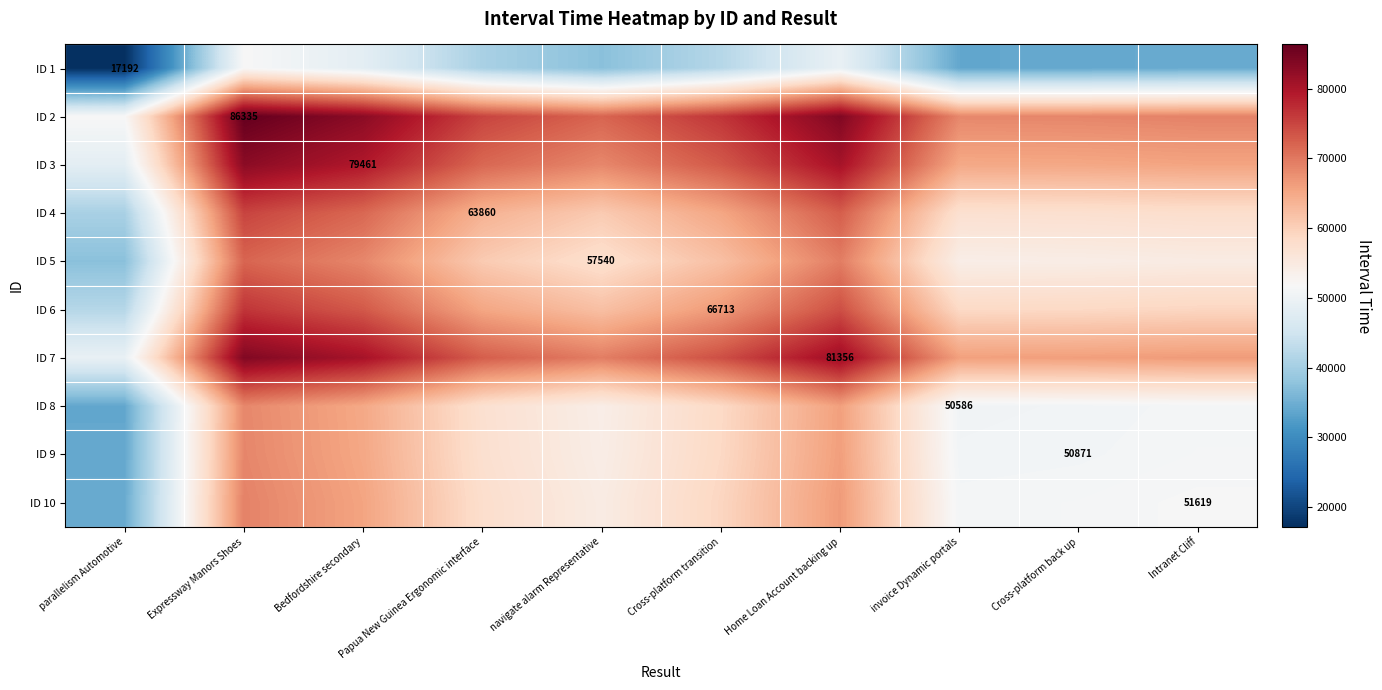

What is the spread (max minus min) of values at Cross-platform back up?

34571.5